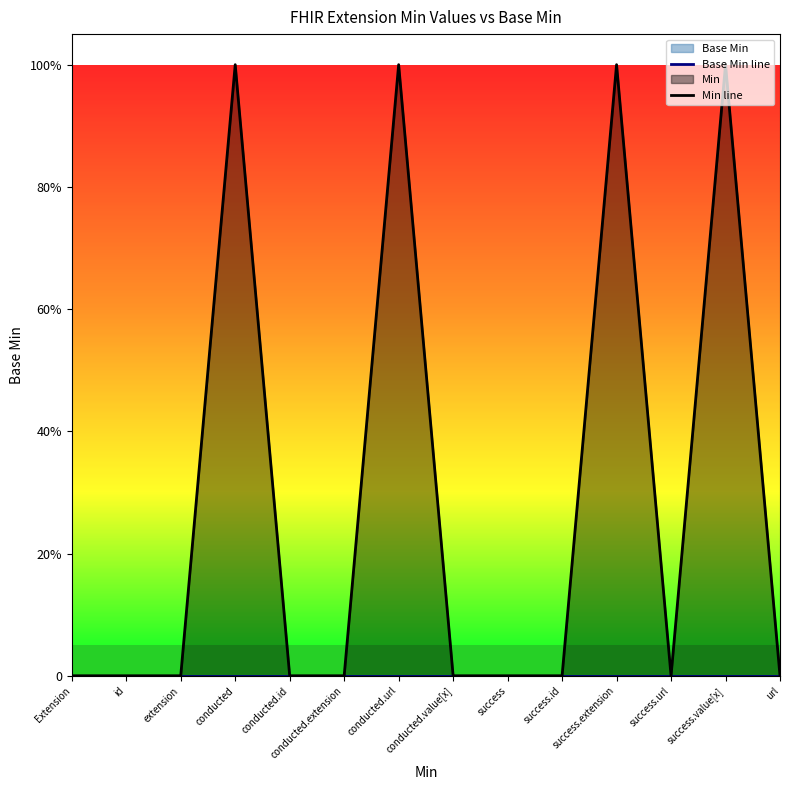

What is the value of the Min line point at the 13th from the left?

1